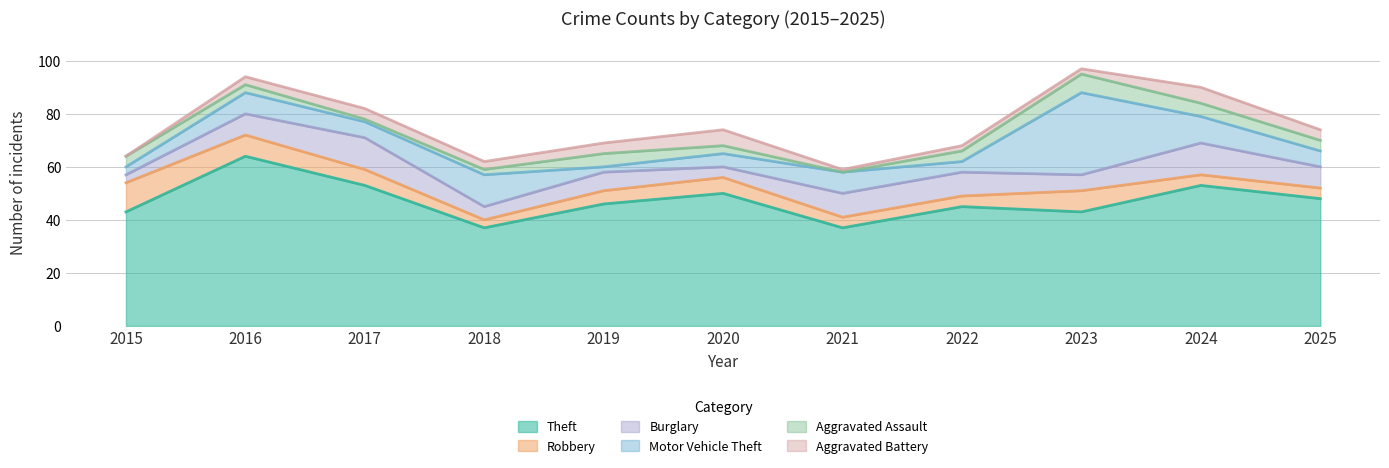

Is the value of Motor Vehicle Theft at 2025 greater than the value of Aggravated Assault at 2024?

Yes